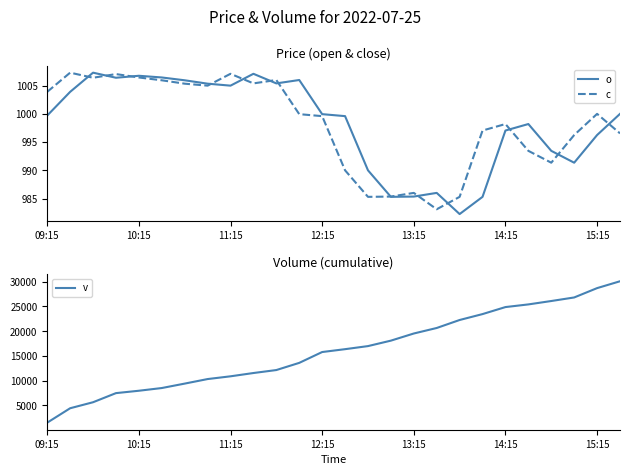

How many data points in c are above 999?

14